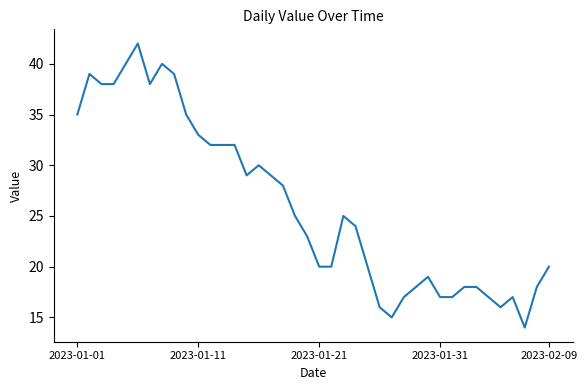

What is the greatest value displayed?

42